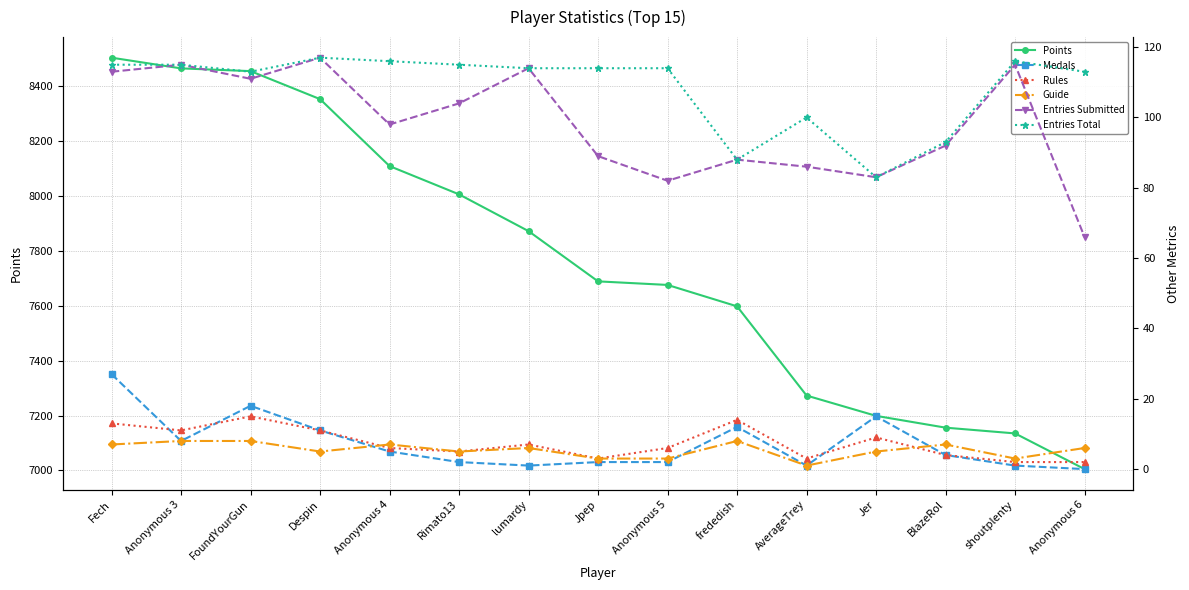

What is the difference between the maximum and minimum values in the Entries Total series?

34